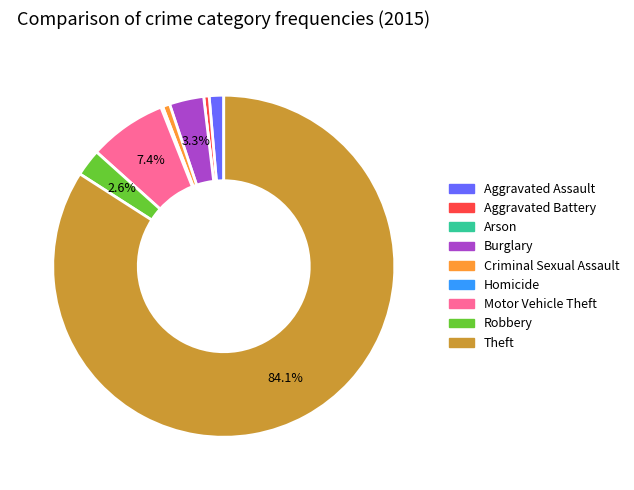

Is the sum of Robbery and Criminal Sexual Assault greater than half?

No